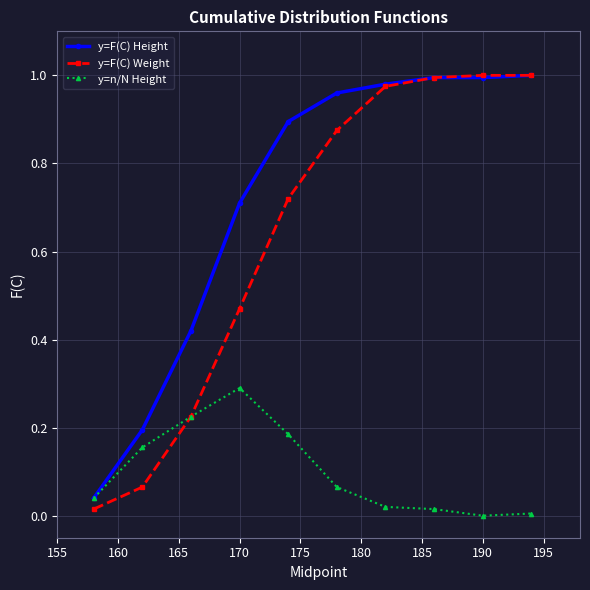

Which series has the largest range (max minus min)?

y=F(C) Weight